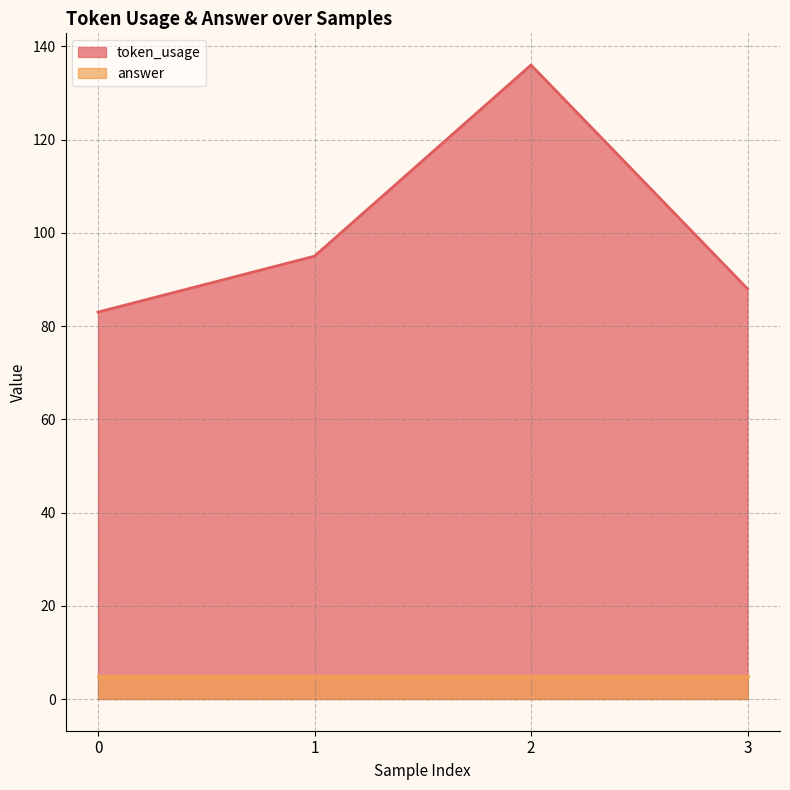

True or false: the data shows 50 at 3.

False